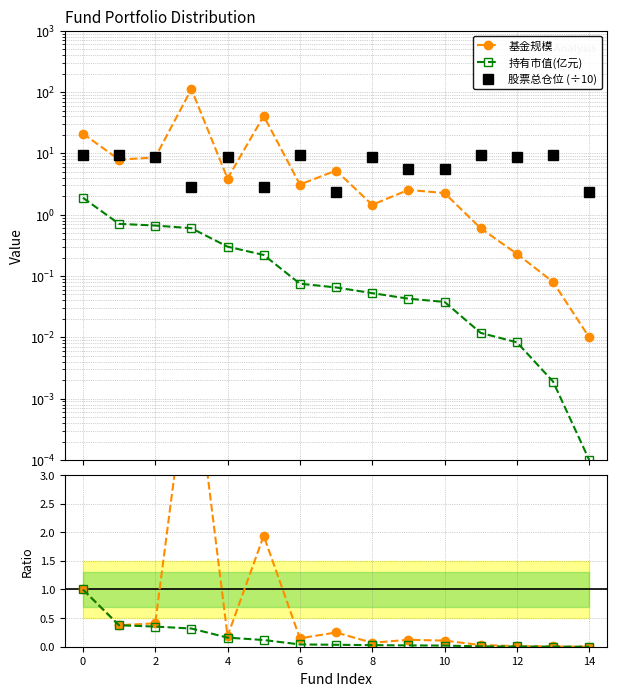

Between 2 and 12, which series saw the biggest shift?

基金规模